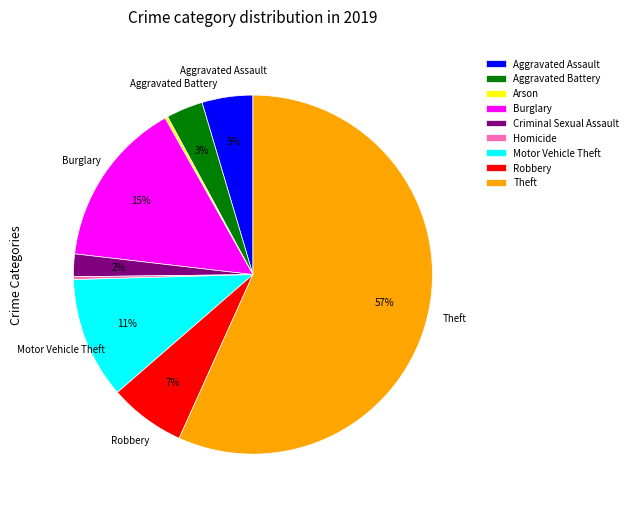

Which category has the biggest portion of the pie?

Theft